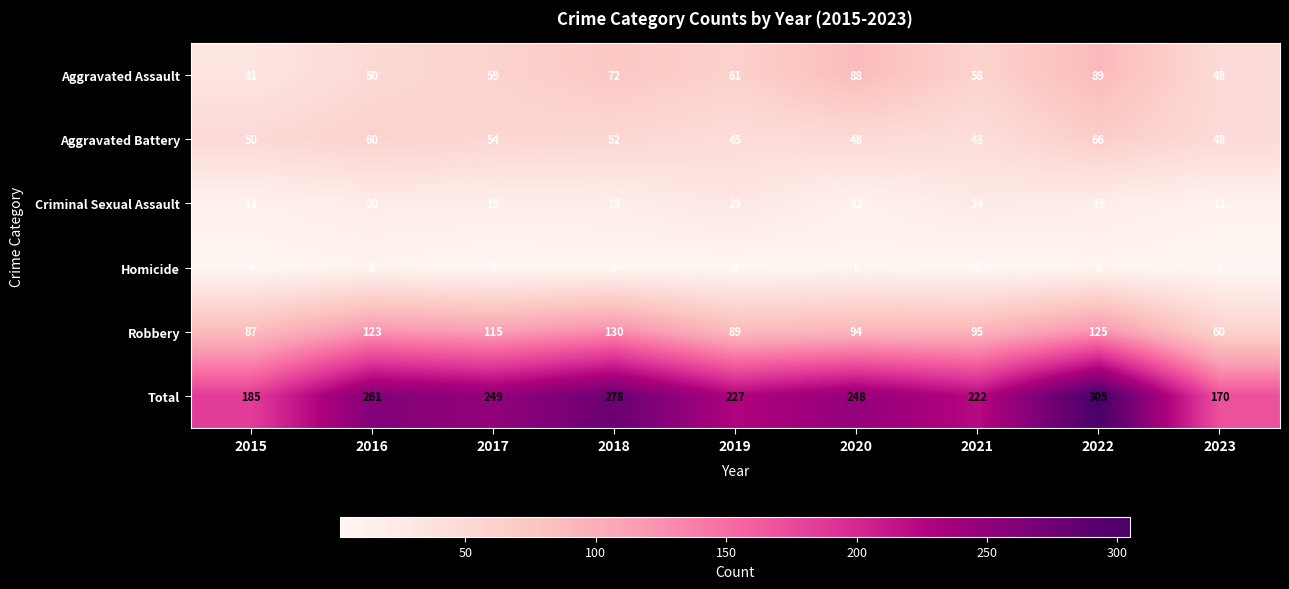

What is the difference between the Homicide values at 2019 and 2022?

3